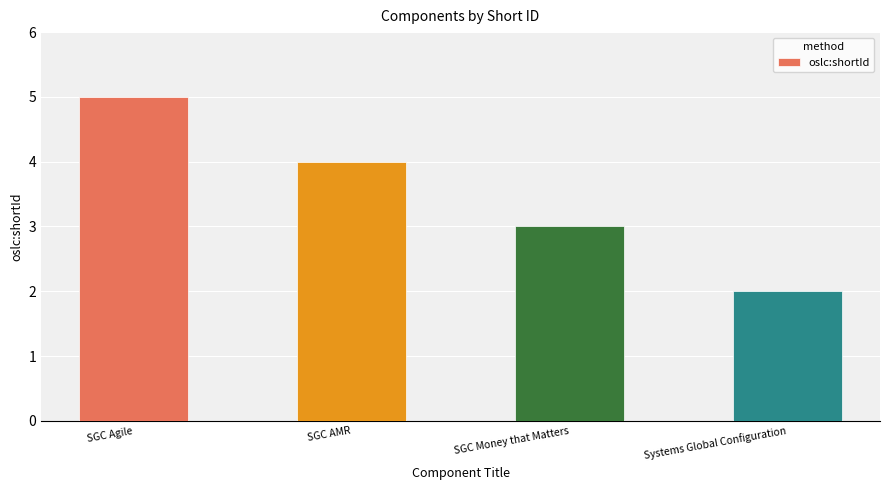

Reading left to right, what are all the values shown in this chart?

SGC Agile=5	SGC AMR=4	SGC Money that Matters=3	Systems Global Configuration=2